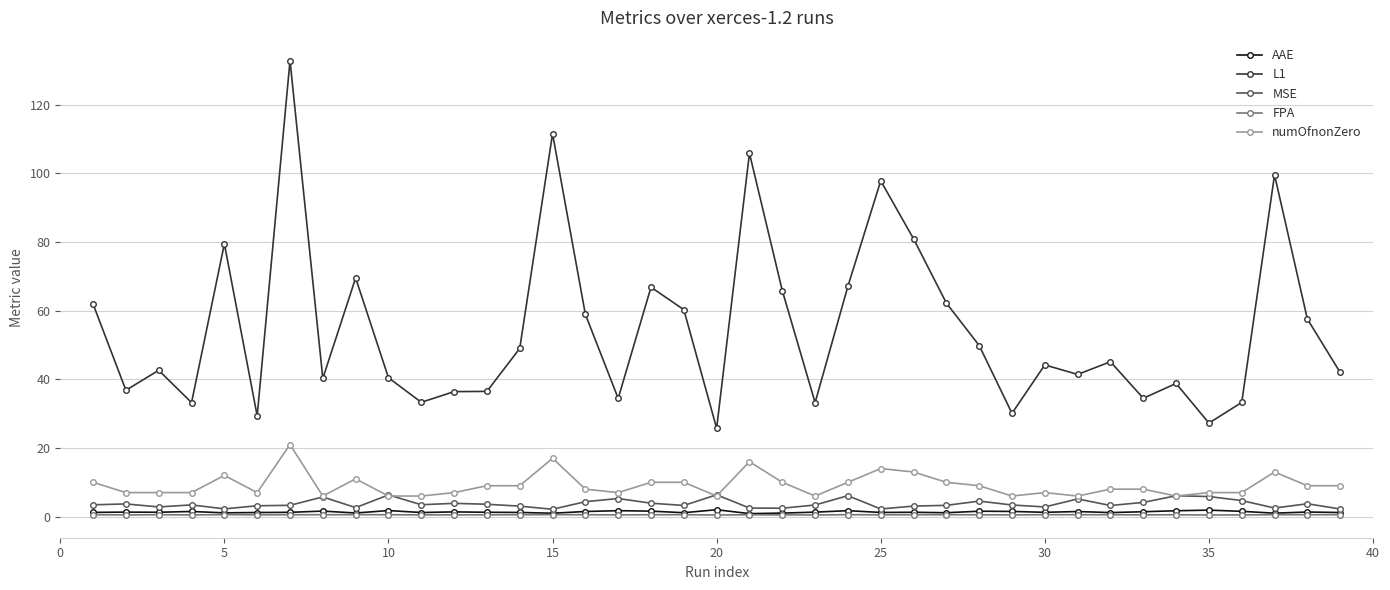

True or false: numOfnonZero has more than 0 interior local peaks.

True